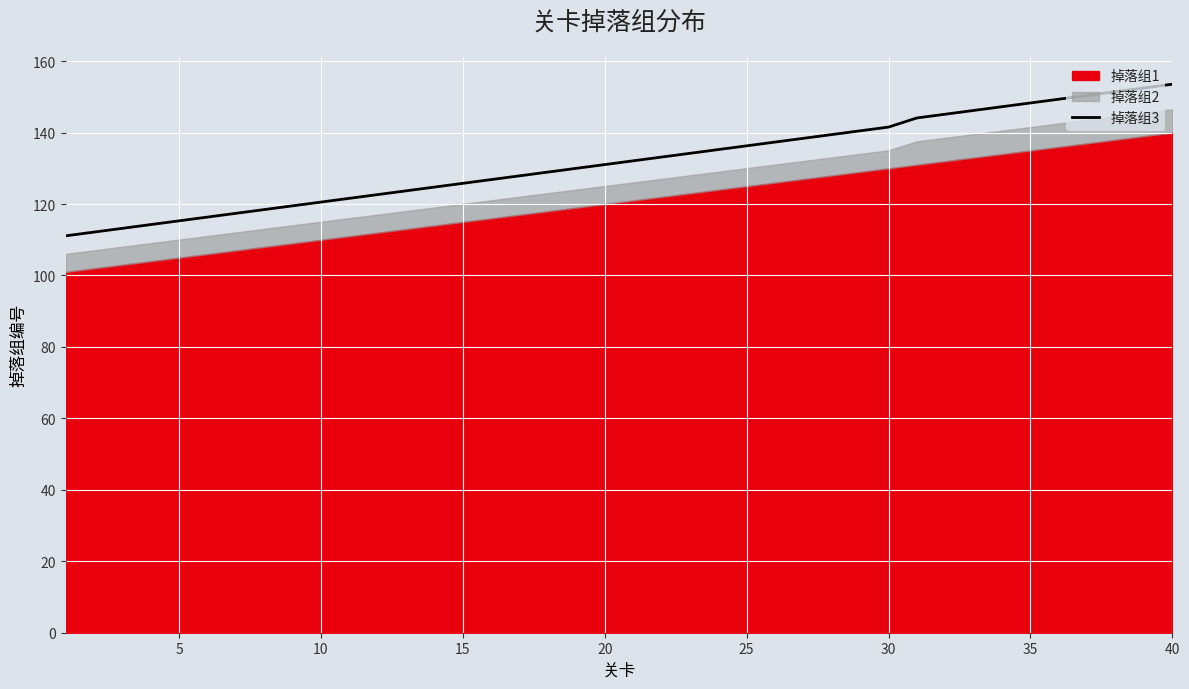

True or false: the data has more than 0 interior local peaks.

False